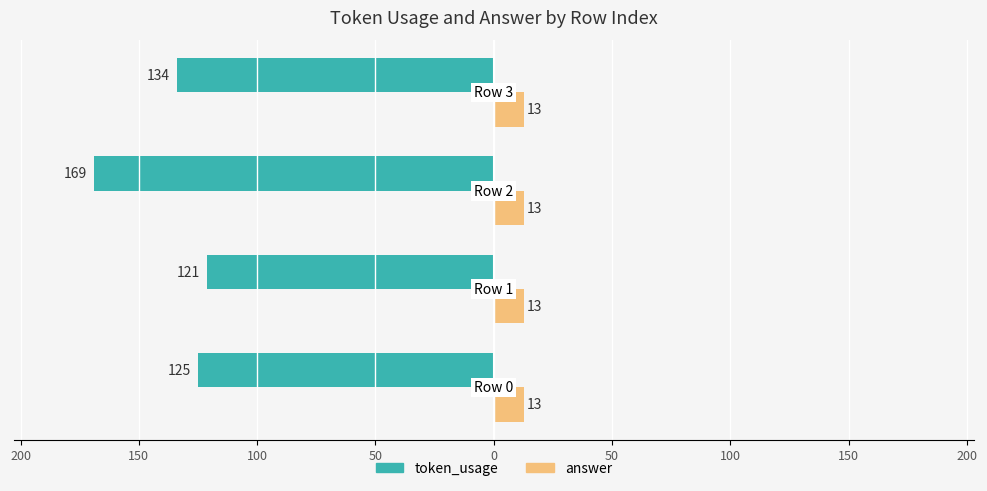

What is the sum of all token_usage values?

-549.0